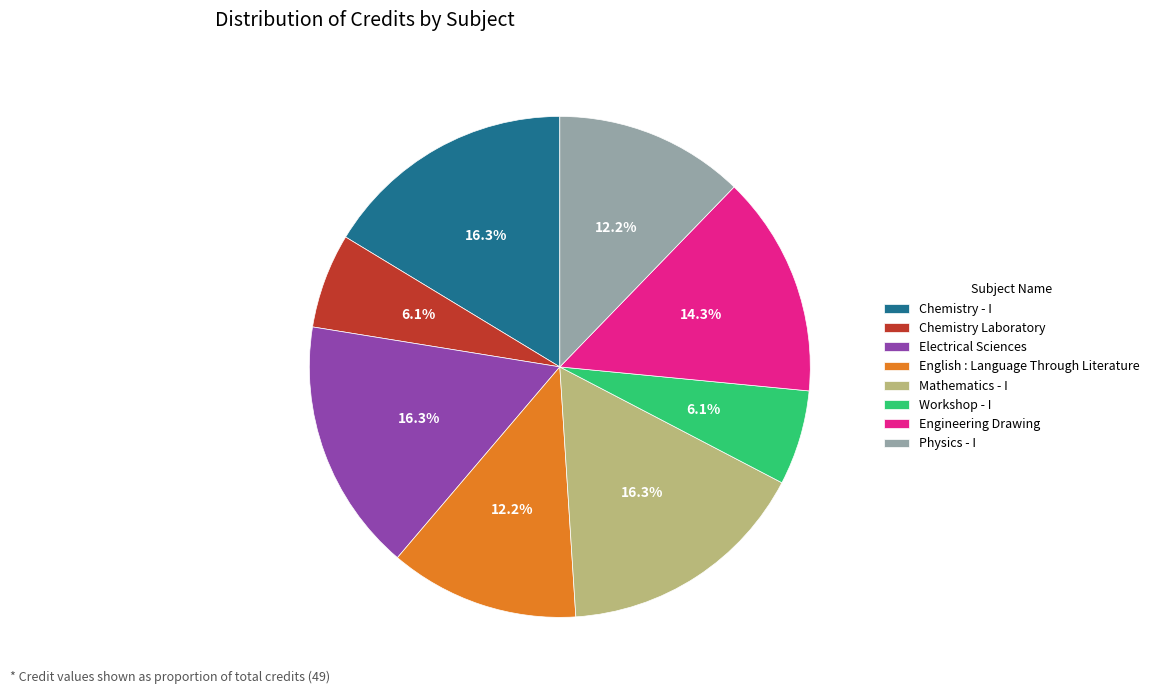

Do Physics - I and Chemistry - I together represent more than half of the pie?

No